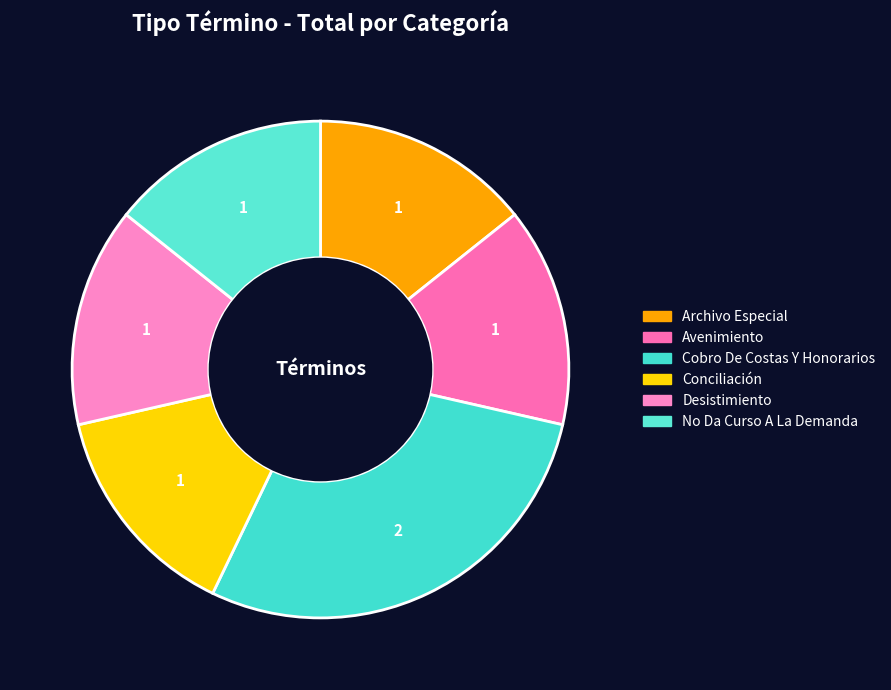

Is there any slice that represents more than half of the pie?

No